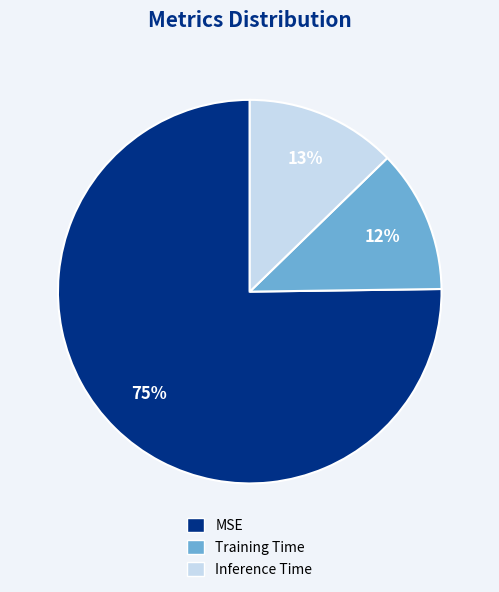

True or false: MSE accounts for 86% of the total.

False